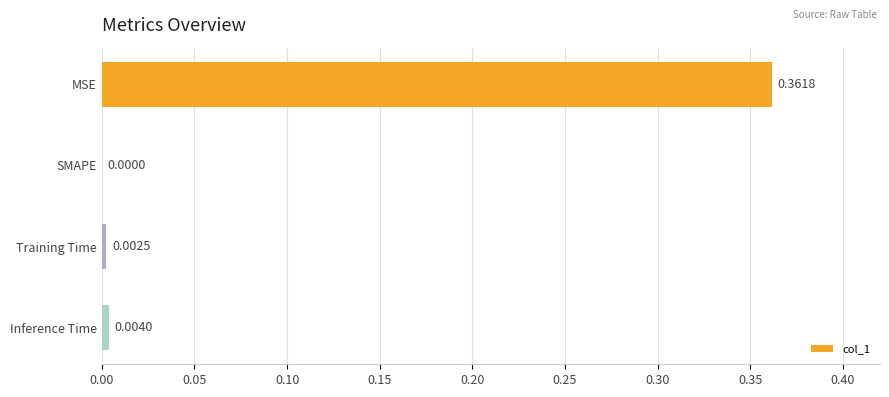

At which label is the value closest to 0?

SMAPE